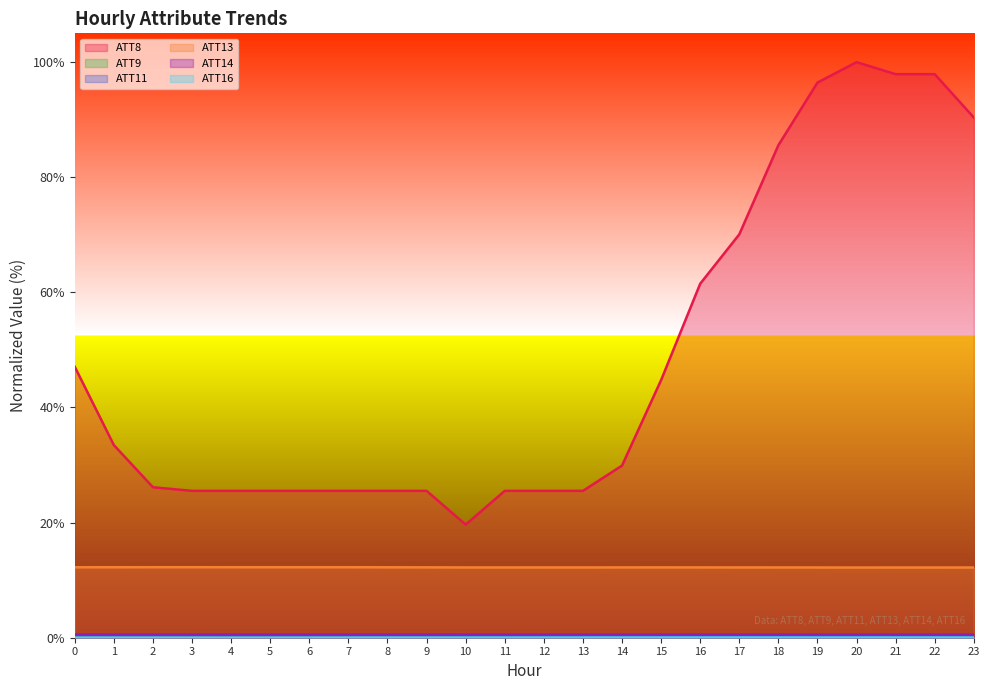

Between 4 and 15, which series saw the biggest shift?

ATT8